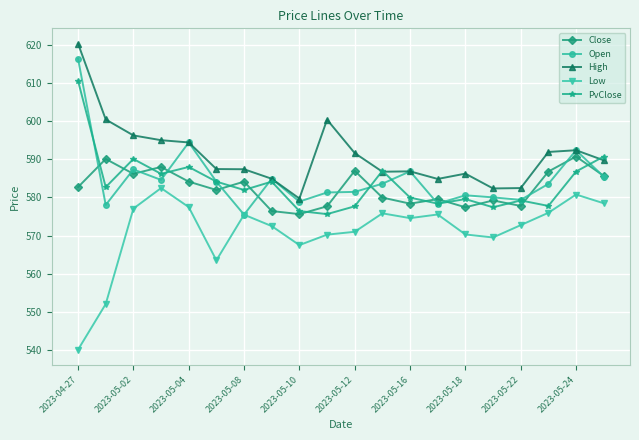

List the series in order of their peak value, highest first.

High, Open, PvClose, Close, Low